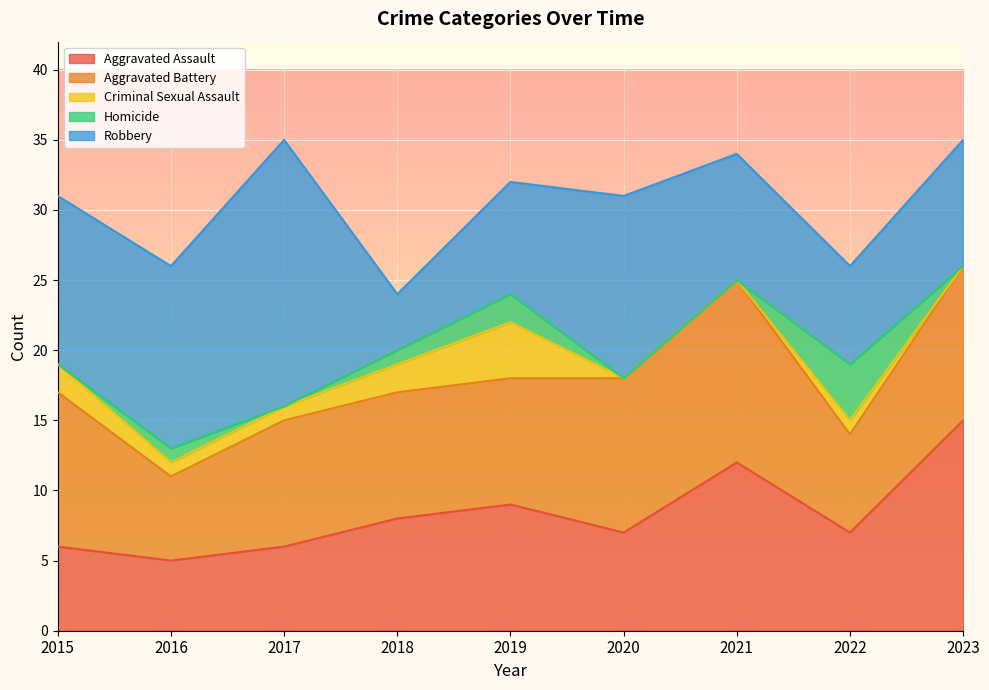

The value of Aggravated Battery at 2015 is 11. True or false?

True